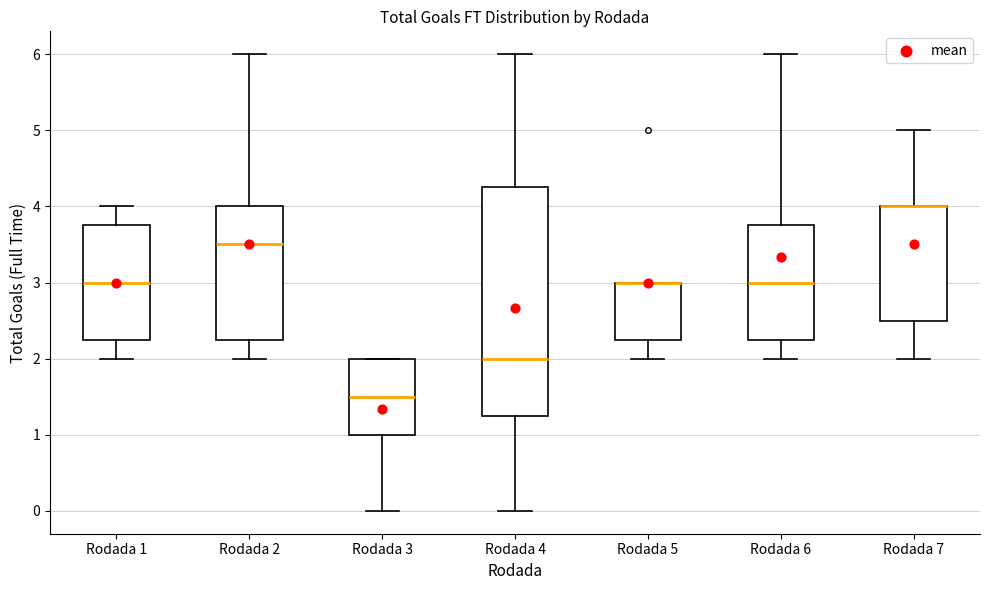

Reading left to right, read every box against the y-axis: the position of its median line, the range the box covers, and the ends of its whiskers. The values are not printed on the chart, so give them approximately, as read against the axis.

Rodada 1: median 3.0, box 2.3 to 3.8, whiskers 2.0 to 4.0
Rodada 2: median 3.5, box 2.3 to 4.0, whiskers 2.0 to 6.0
Rodada 3: median 1.5, box 1.0 to 2.0, whiskers 0.0 to 2.0
Rodada 4: median 2.0, box 1.3 to 4.3, whiskers 0.0 to 6.0
Rodada 5: median 3.0 (drawn on the box's upper edge), box 2.3 to 3.0, whiskers 2.0 to 3.0
Rodada 6: median 3.0, box 2.3 to 3.8, whiskers 2.0 to 6.0
Rodada 7: median 4.0 (drawn on the box's upper edge), box 2.5 to 4.0, whiskers 2.0 to 5.0